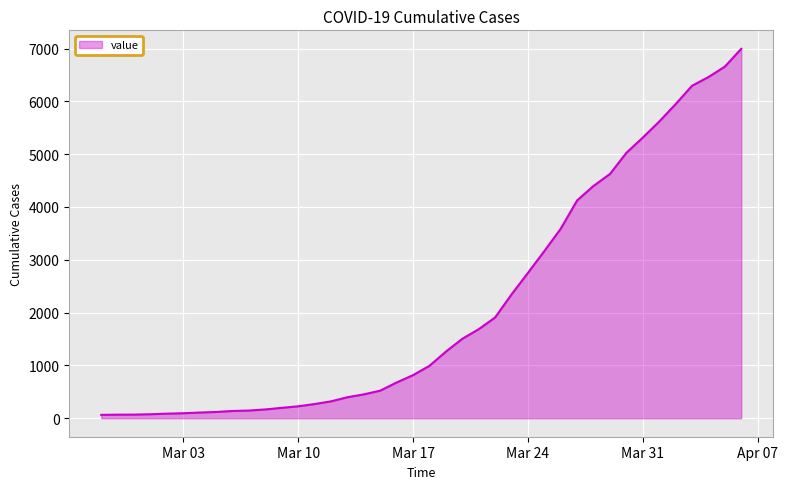

What is the difference between the maximum and minimum values?

6931